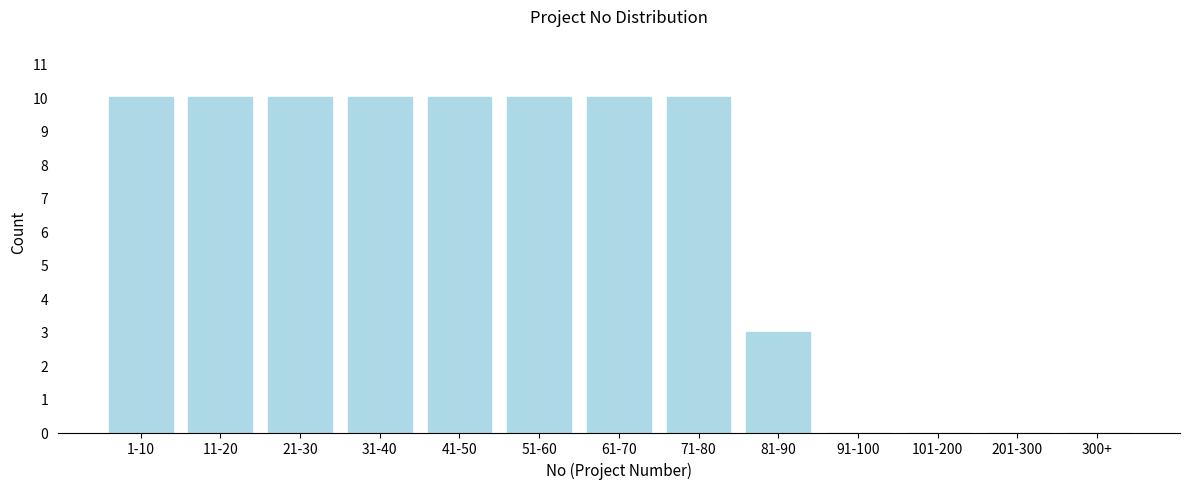

Reading left to right, what are all the values shown in this chart?

1-10=10	11-20=10	21-30=10	31-40=10	41-50=10	51-60=10	61-70=10	71-80=10	81-90=3	91-100=0	101-200=0	201-300=0	300+=0